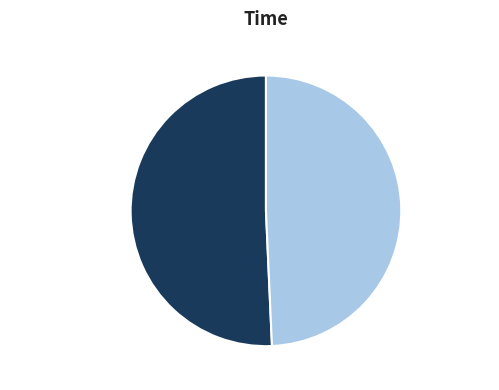

Which category has the biggest portion of the pie?

sgd_regressor